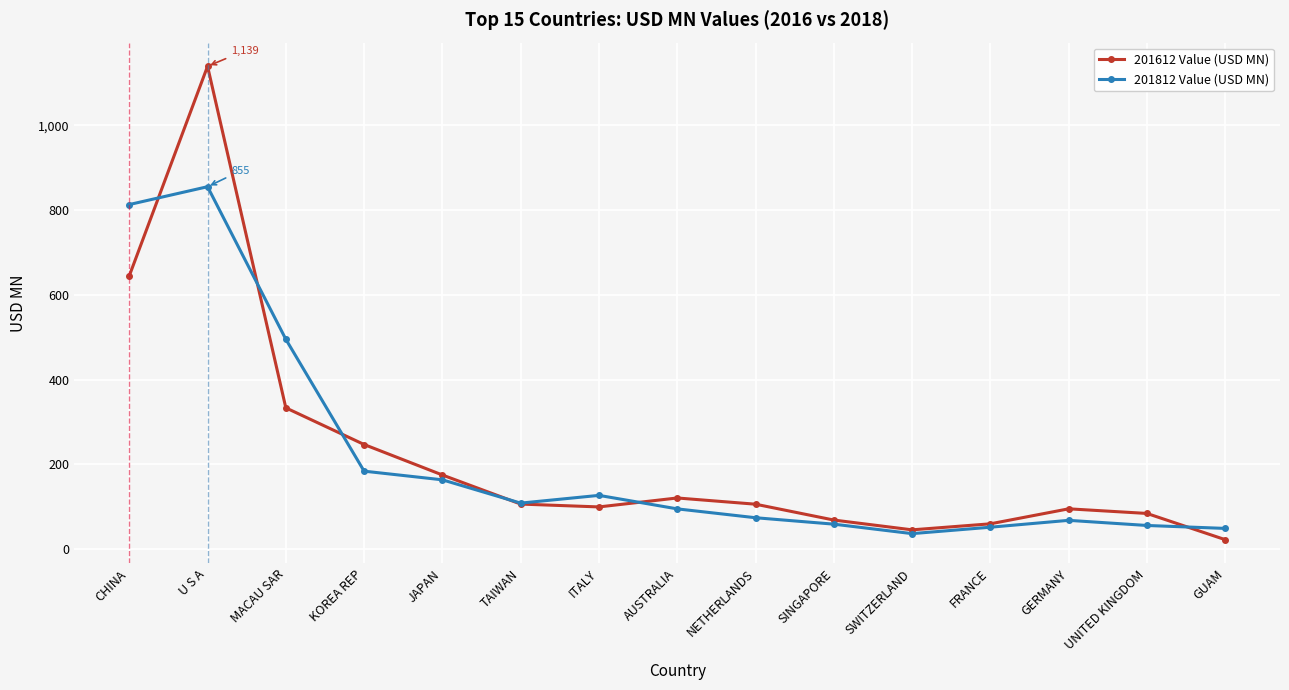

True or false: 201612 Value (USD MN) and 201812 Value (USD MN) cross at least once.

True